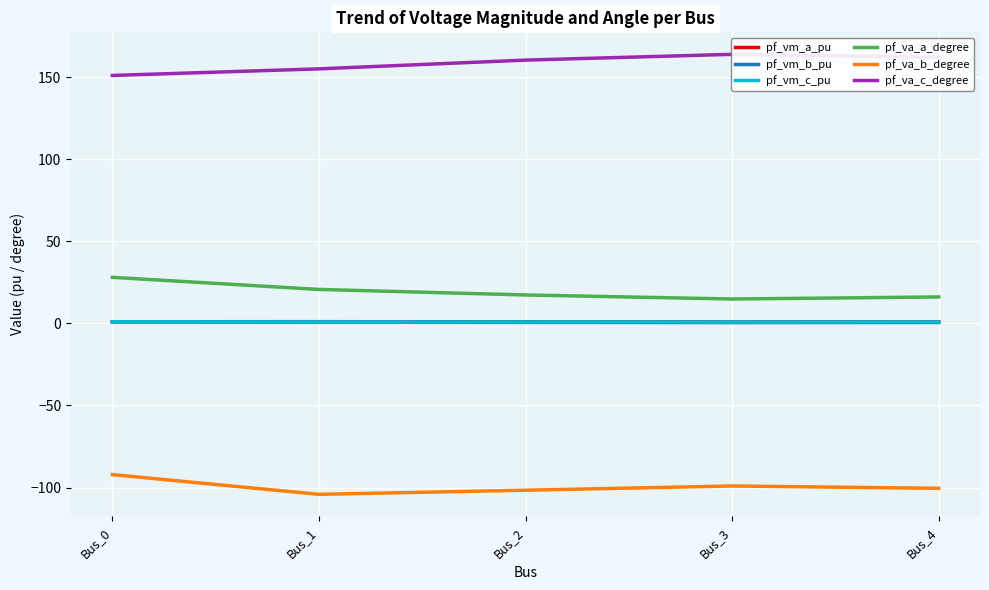

How many interior local valleys does the pf_va_b_degree series have?

1